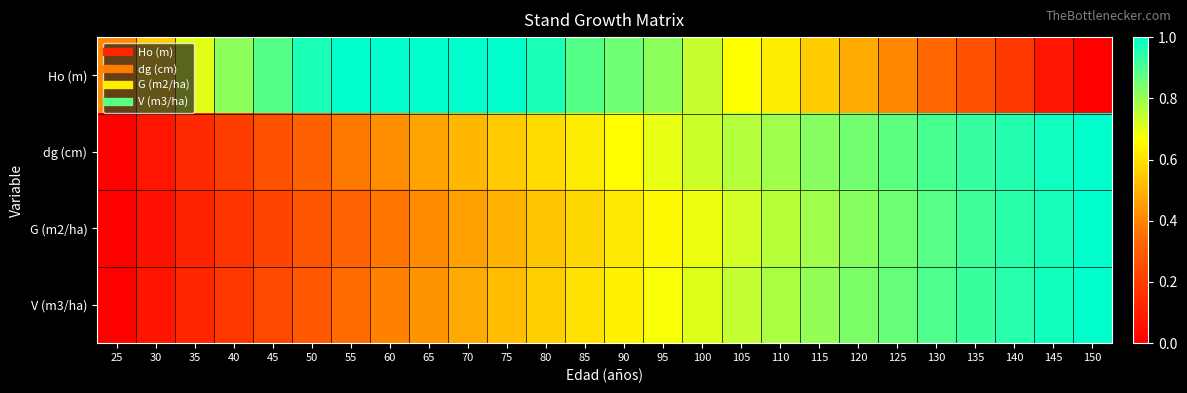

Count the number of data series in this chart.

4